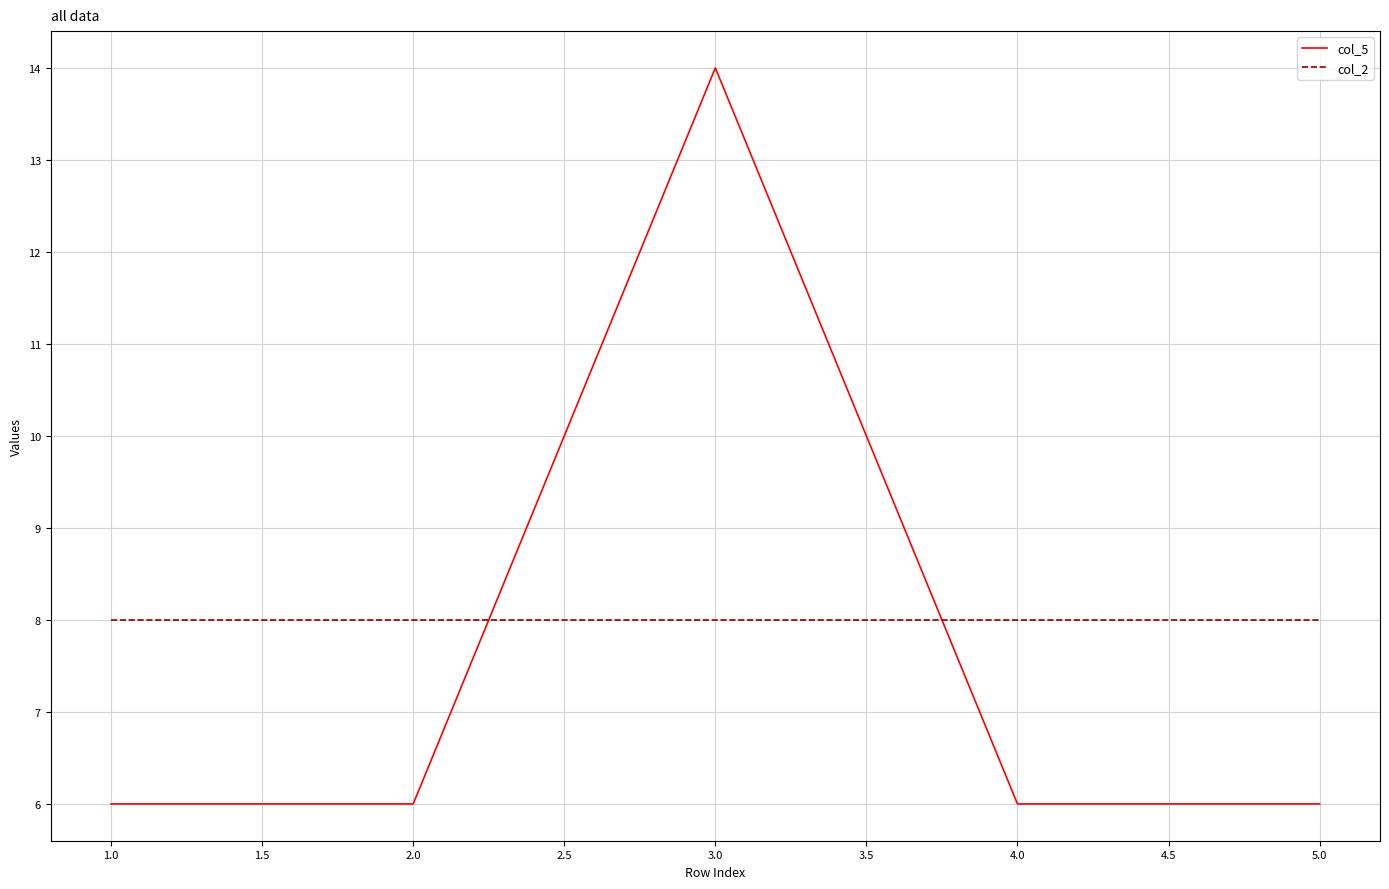

Reading right to left, transcribe all the data shown in this chart.

col_5: 6	6	14	6	6
col_2: 8	8	8	8	8